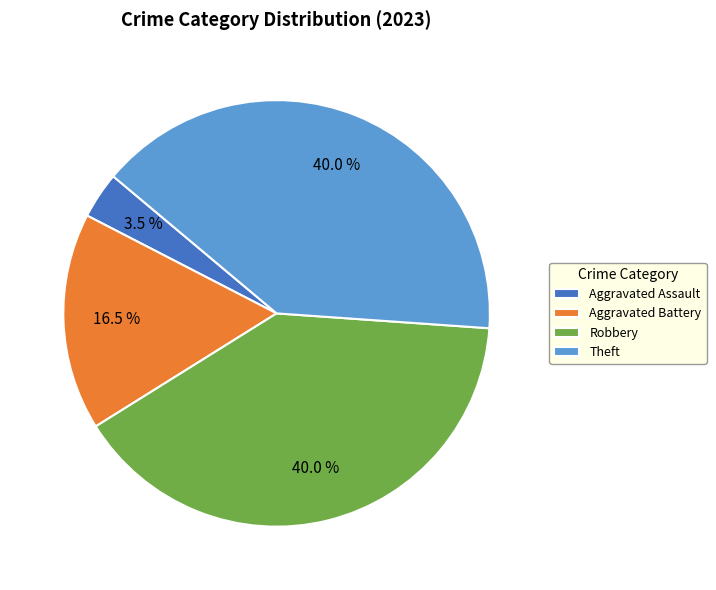

To the nearest percent, what is the average slice percentage?

25%